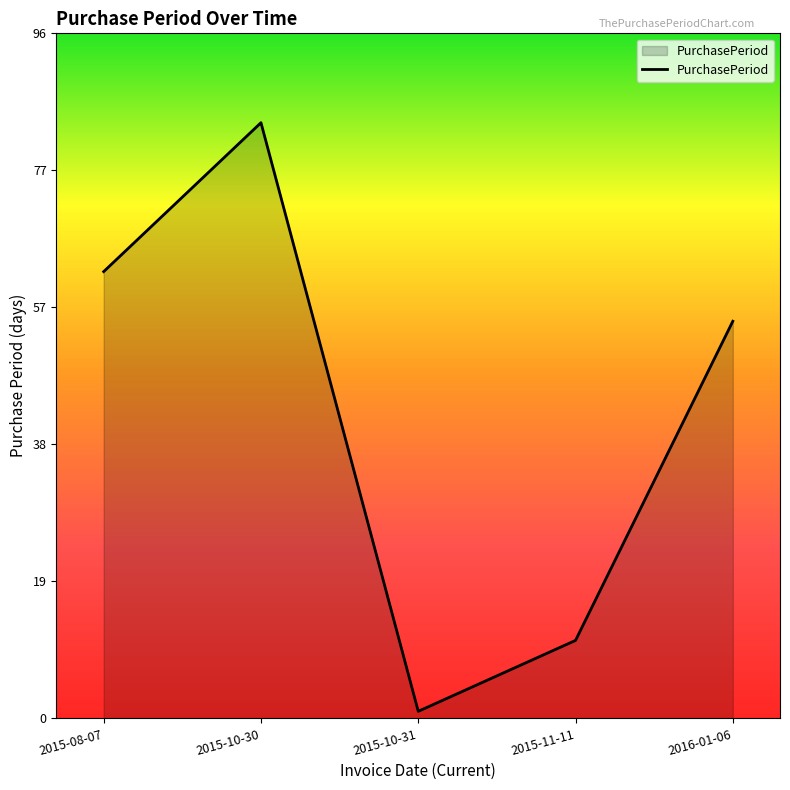

What is the sum of the values at 2015-10-31 and 2015-10-30?

85